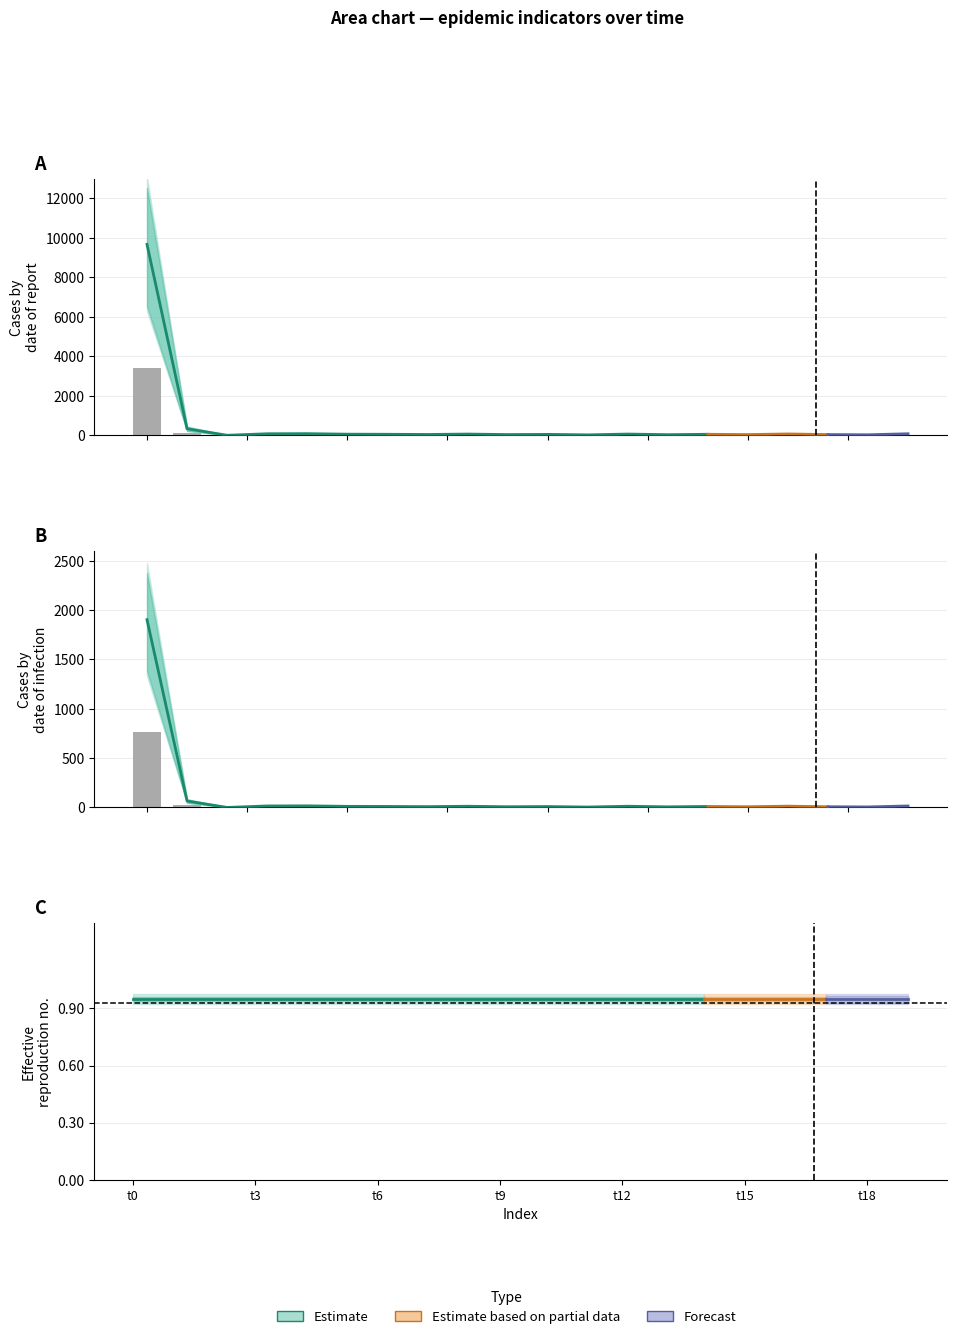

What is the value of the values bar at the 9th from the left?

61